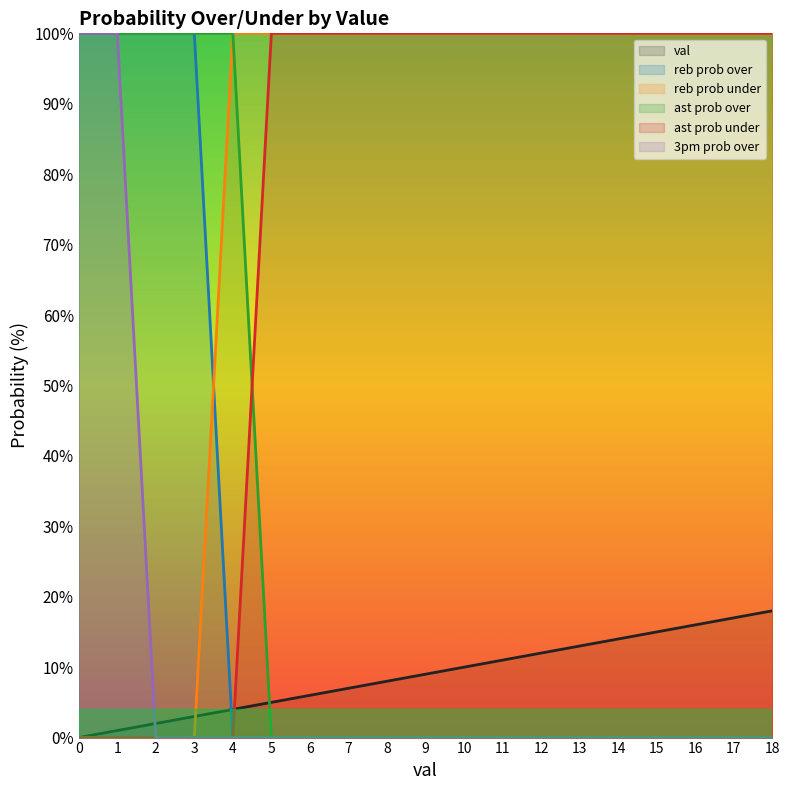

True or false: reb prob over has a value of -46 at 16.

False